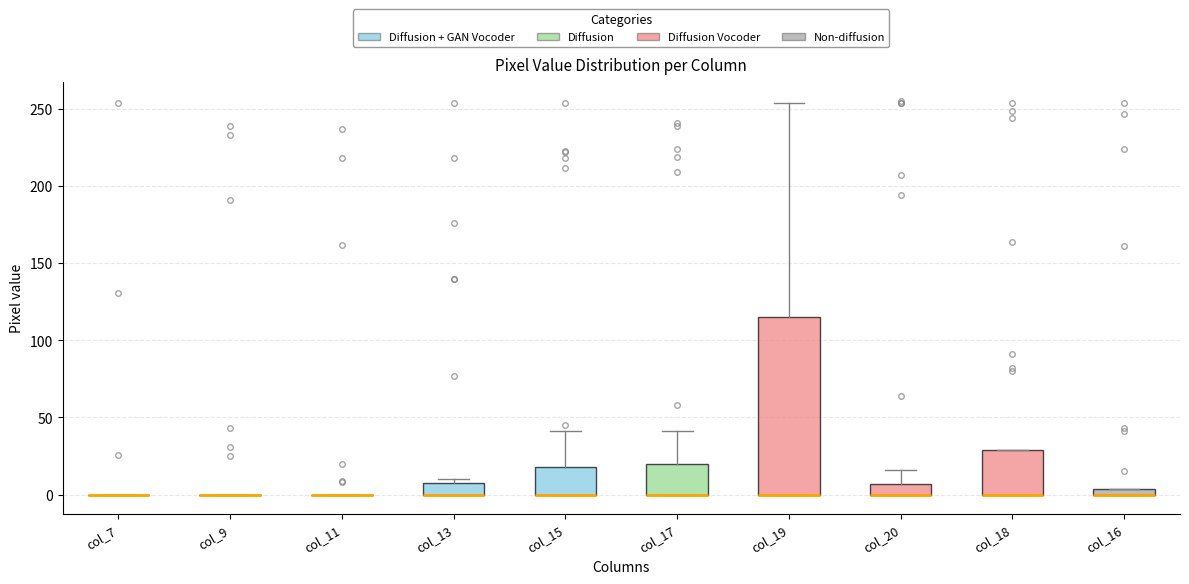

Comparing the boxes themselves (not the whiskers), which one is the tallest?

col_19